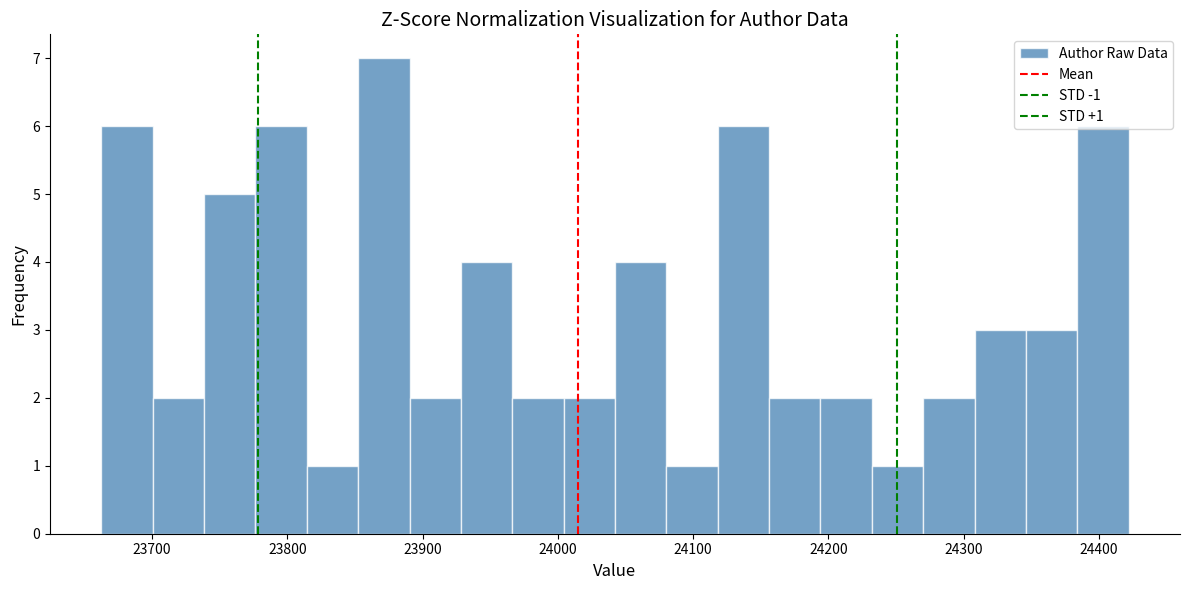

Read against the x-axis, roughly where is the centre of the tallest bar?

23870